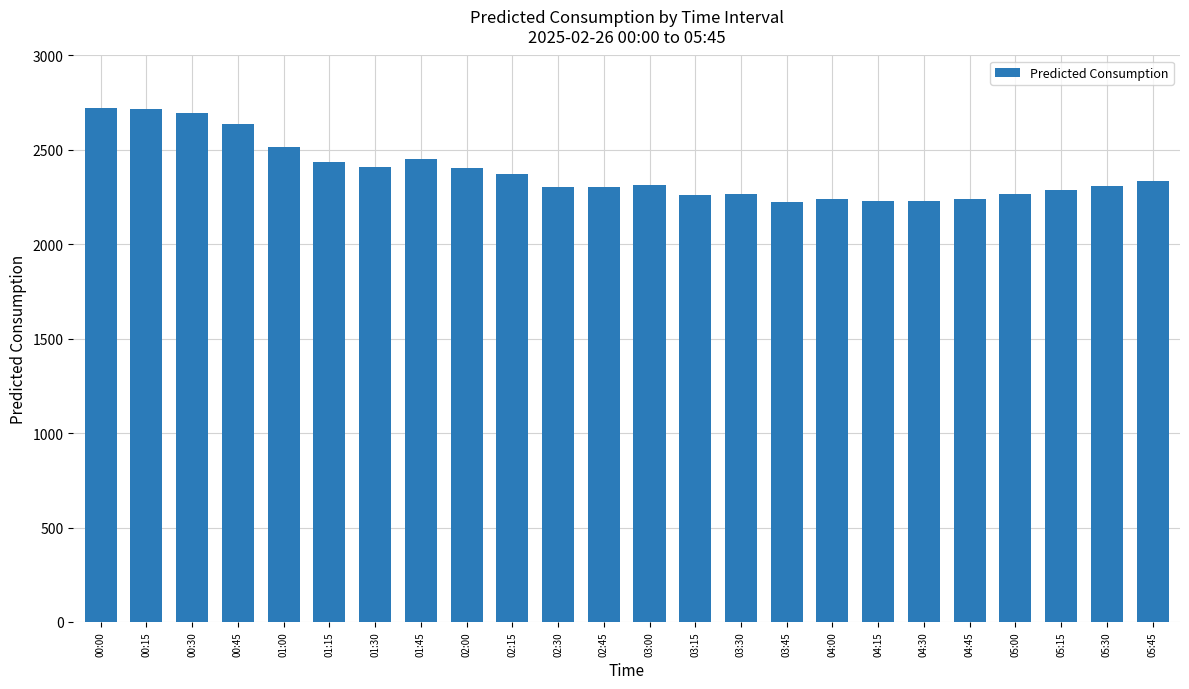

Which has a higher value, 04:30 or 01:00?

01:00